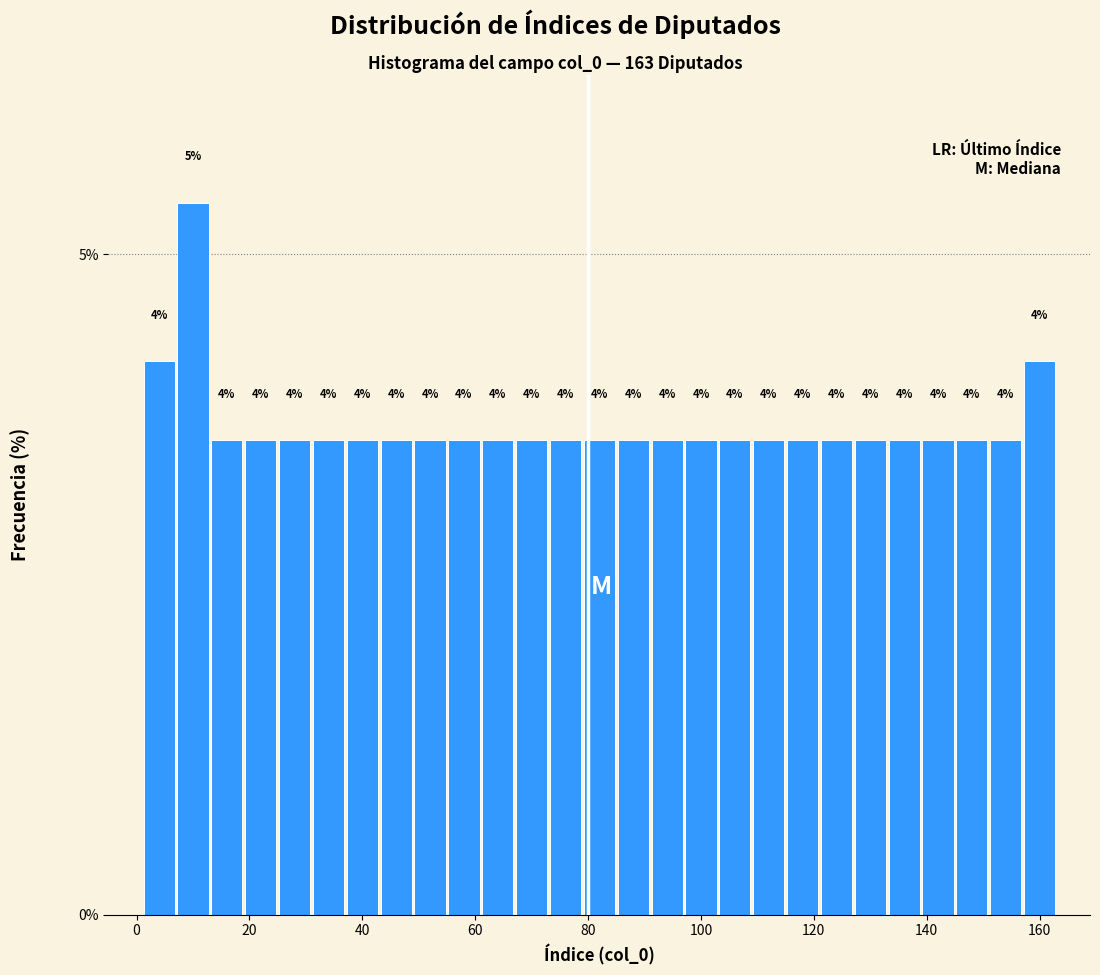

Around what value on the x-axis is the tallest bar? Give the approximate position of its centre, as read against the axis.

10